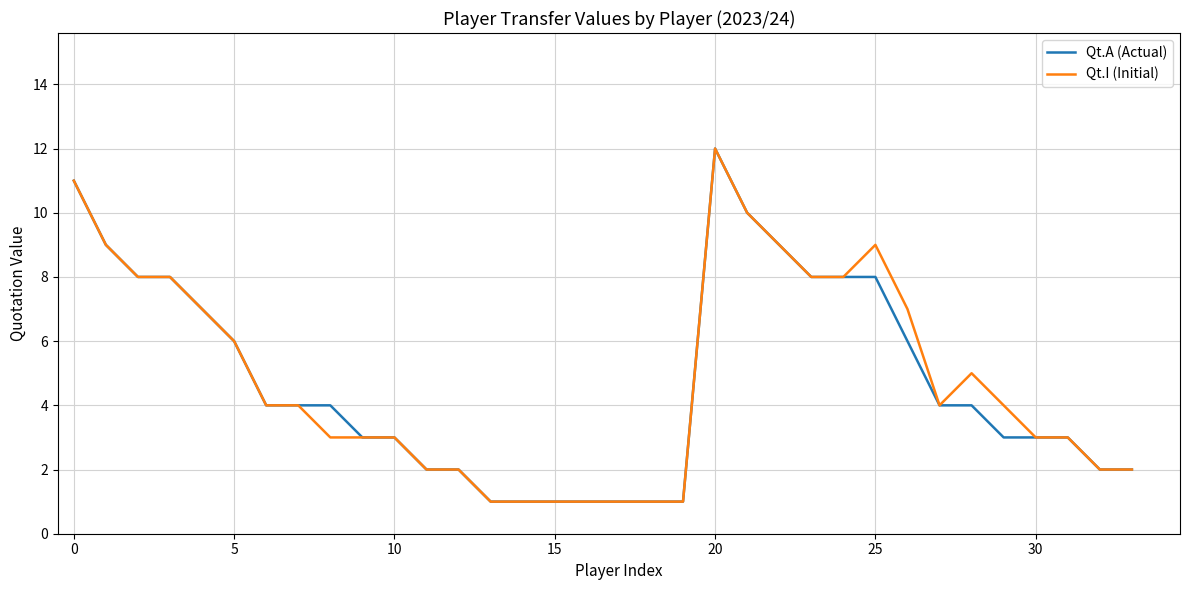

Rank the series at 25 from lowest to highest value.

Qt.A (Actual), Qt.I (Initial)